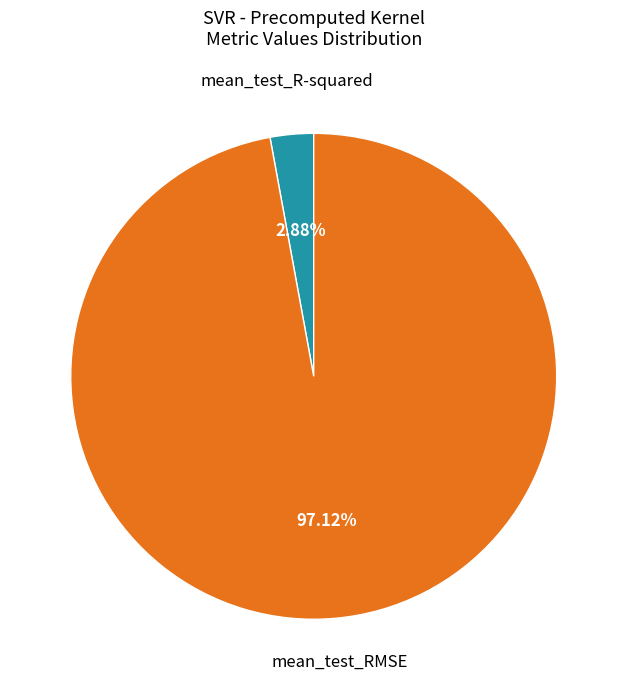

Which has a higher value, mean_test_R-squared or mean_test_RMSE?

mean_test_RMSE